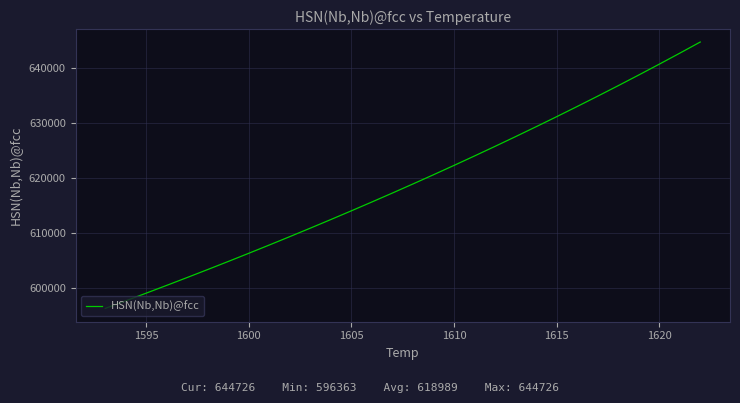

What is the difference between the maximum and minimum values?

48363